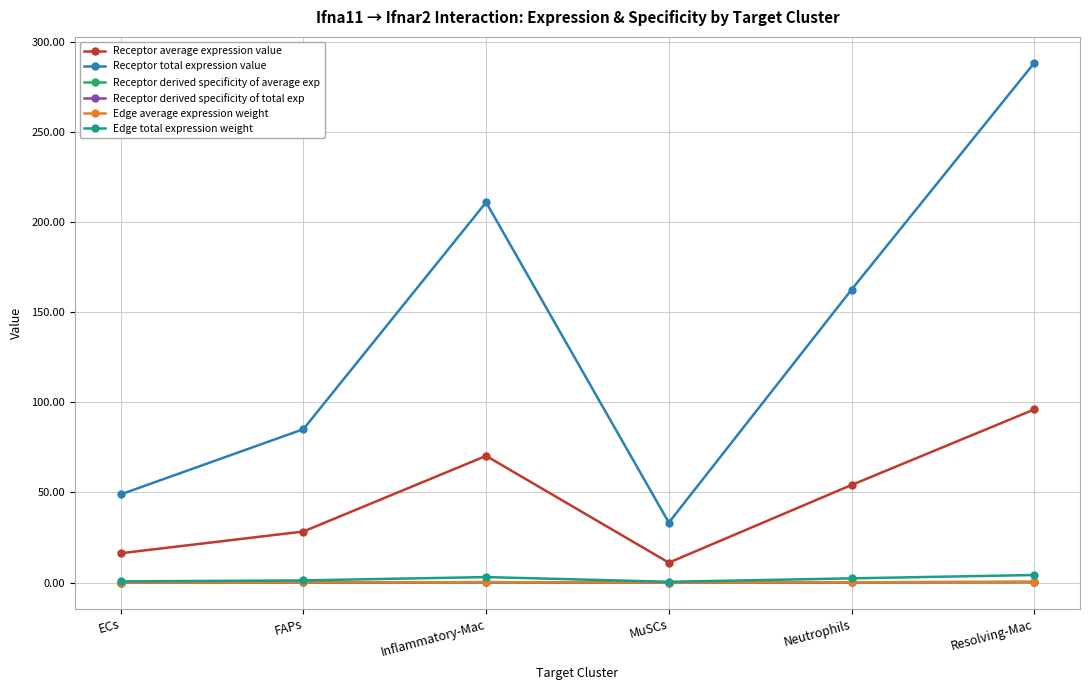

The value of Receptor total expression value at Neutrophils is 73.8. True or false?

False